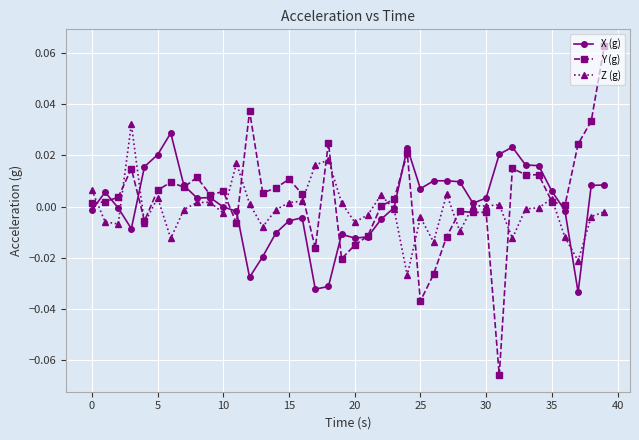

Which series has the widest spread of values?

Y (g)